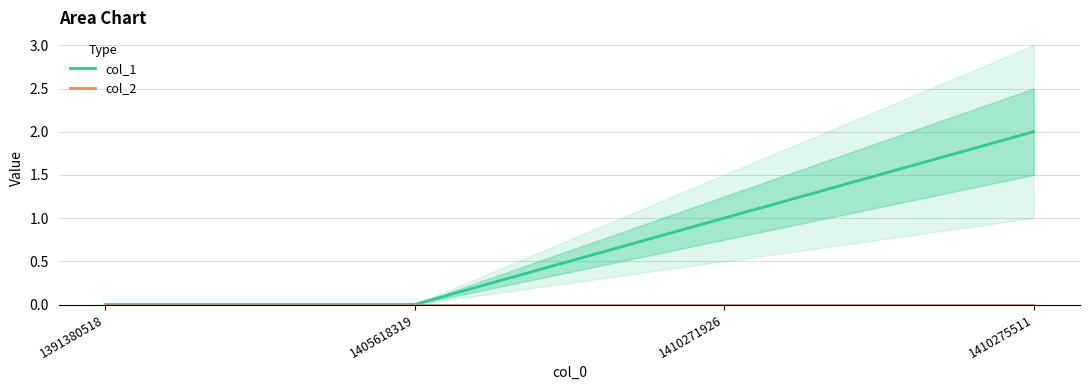

Is the value of col_1 at 1391380518 greater than the value of col_2 at 1410271926?

No